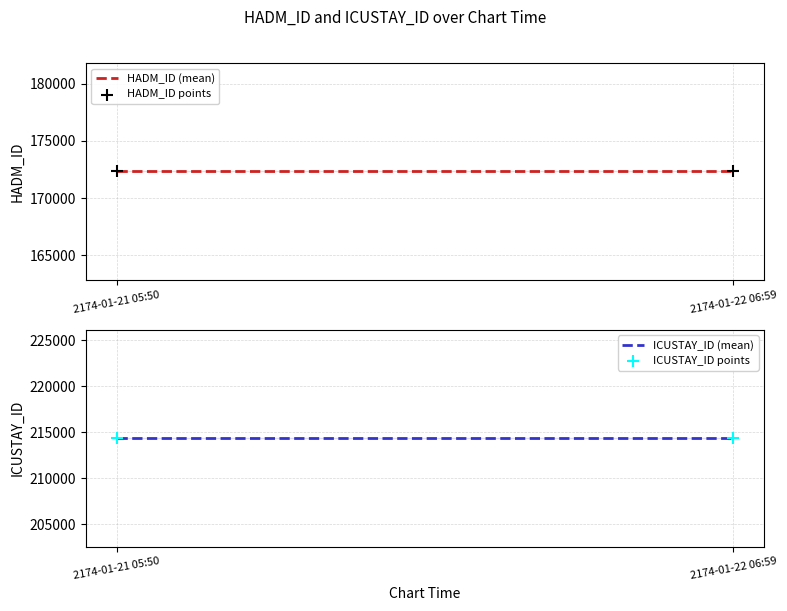

Which series has the largest Y range (max minus min)?

HADM_ID (mean)